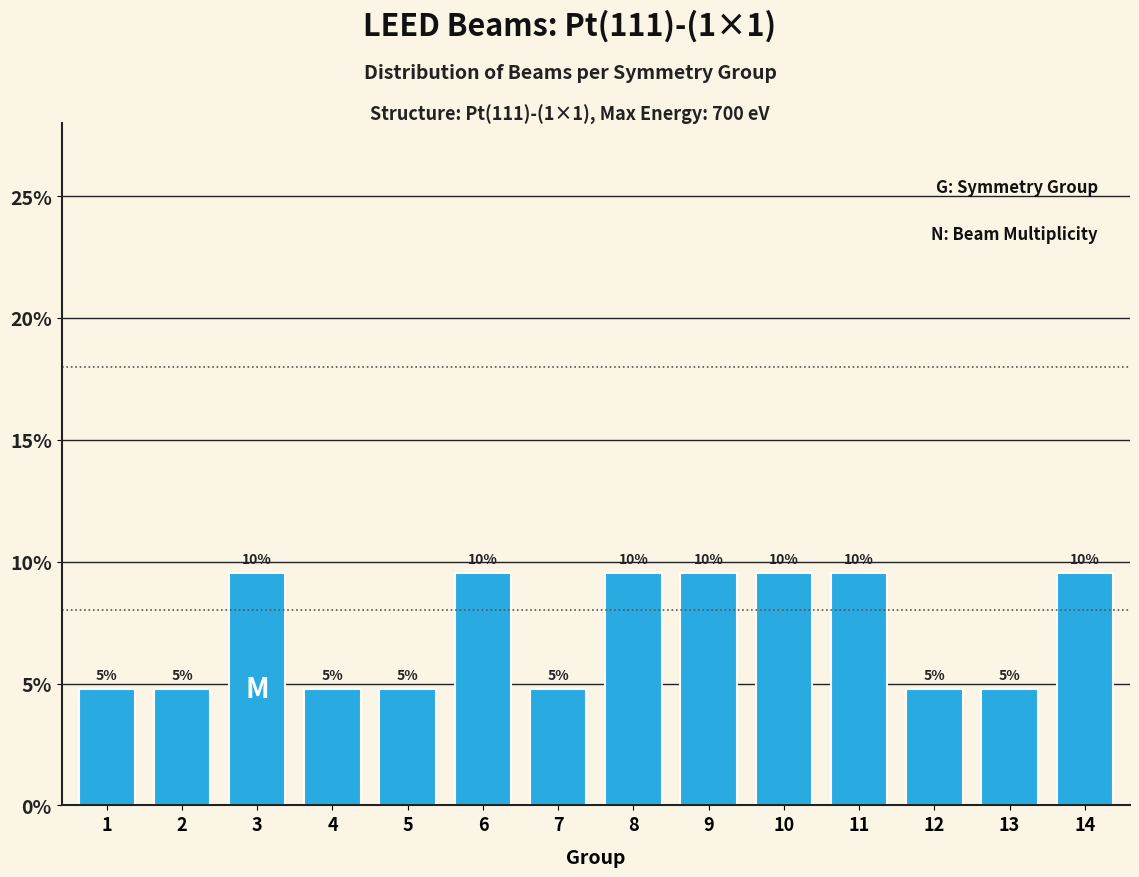

The value at 5 is 4.8. True or false?

True